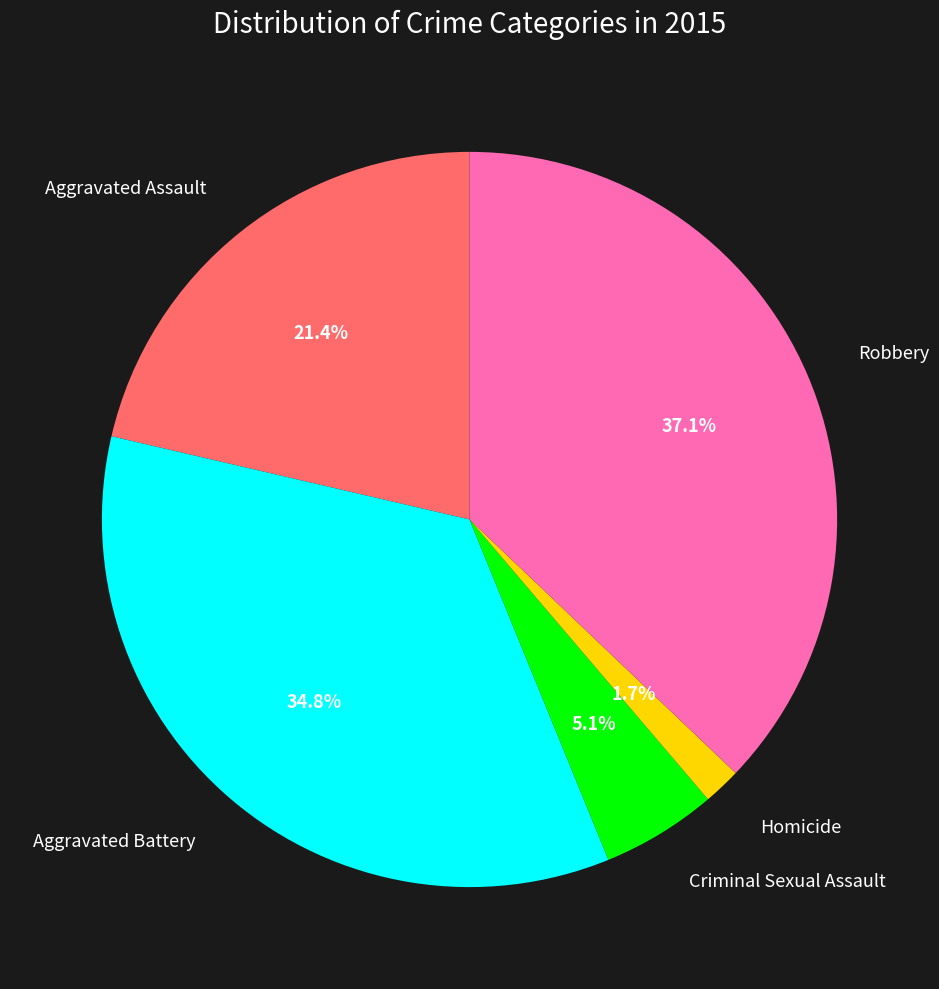

Does any single category account for the majority?

No